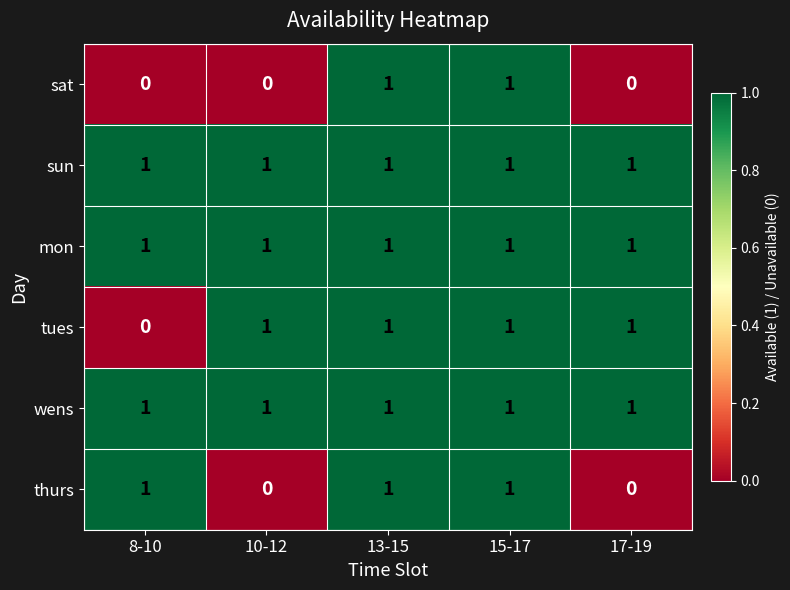

At how many categories does at least one series exceed 0?

5